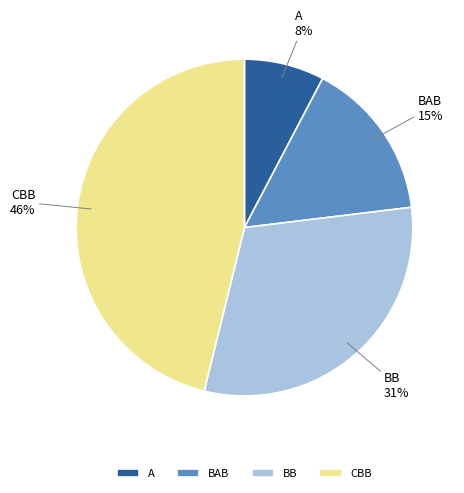

Is there any slice that represents more than half of the pie?

No